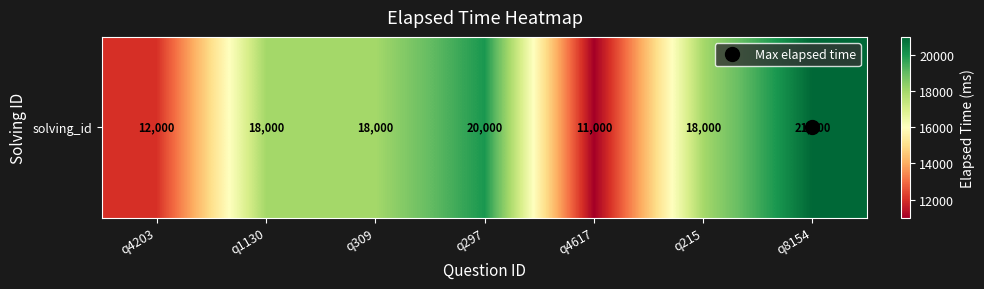

How many data points are less than 18000?

2